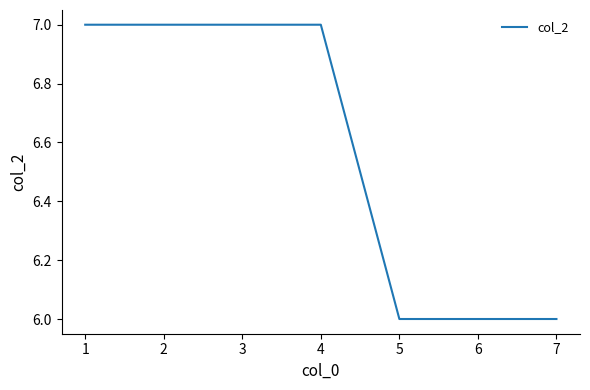

What is the difference between the maximum and second lowest values?

1